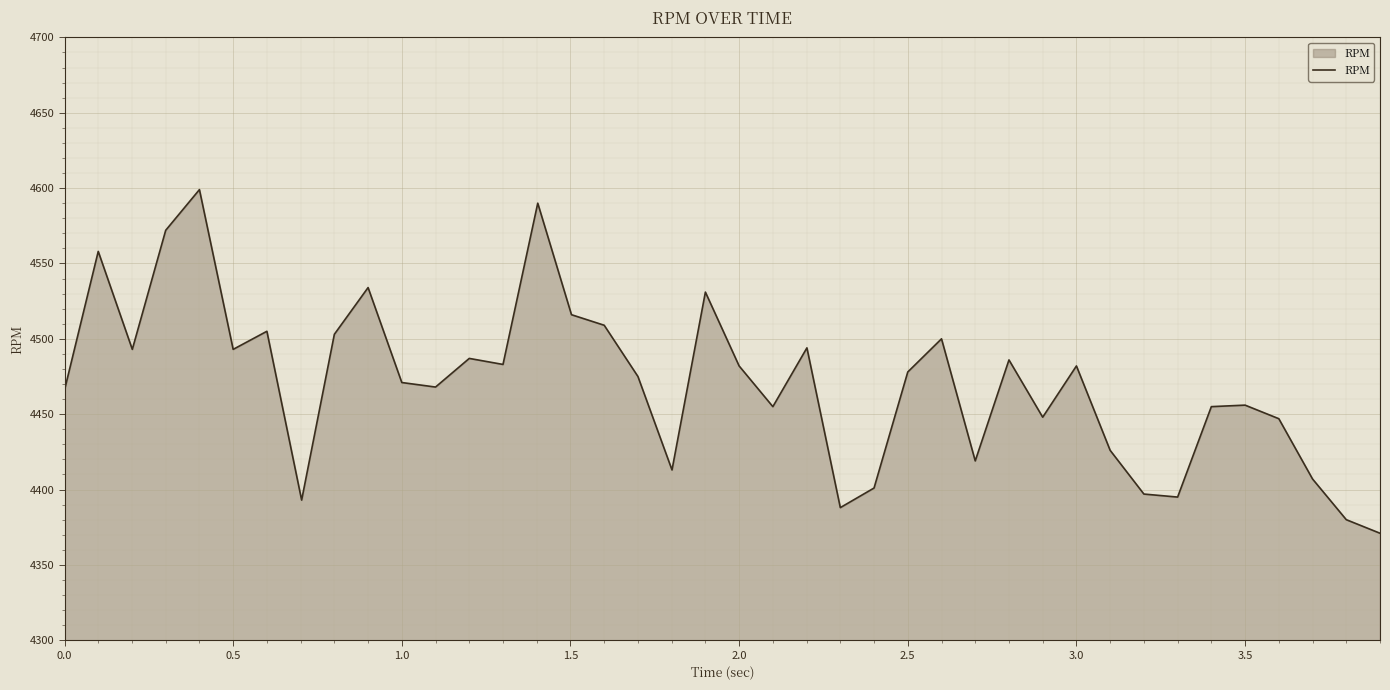

What is the maximum value shown in the chart?

4599